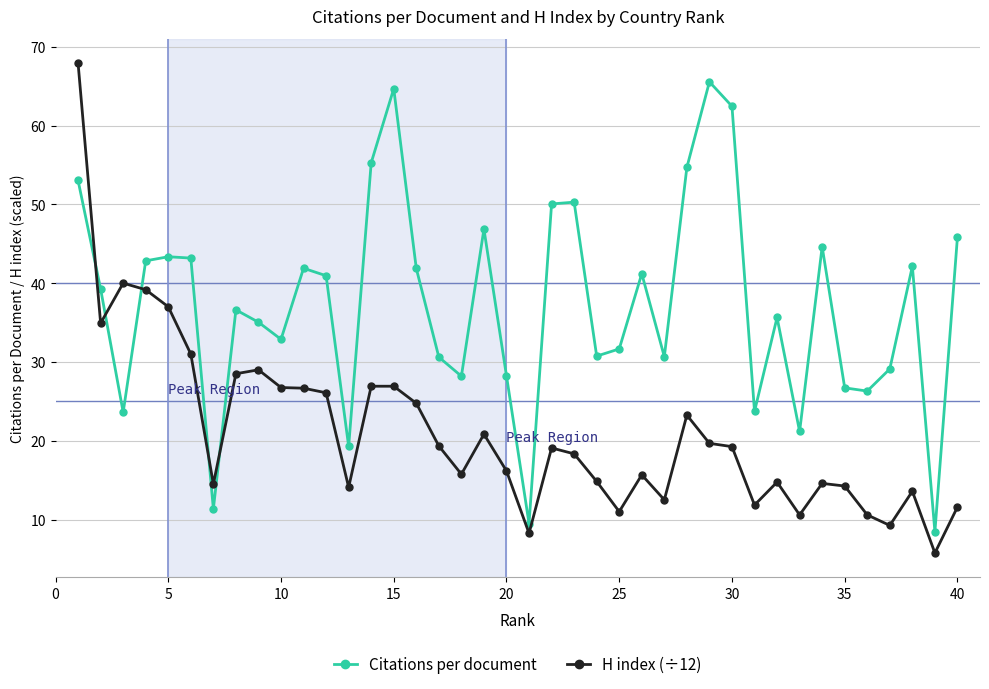

What is the greatest value displayed?

67.9